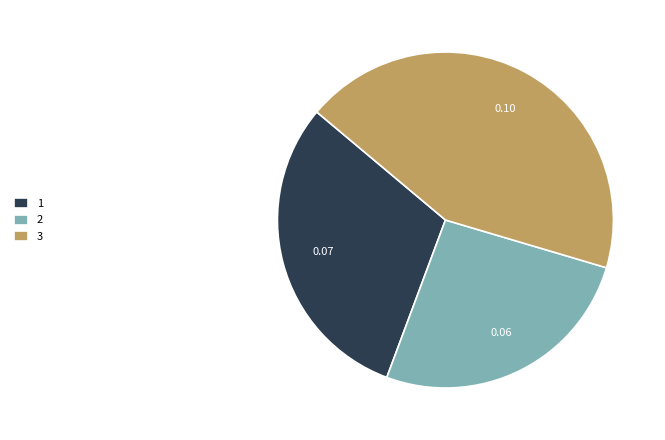

Is the sum of 3 and 1 greater than half?

Yes